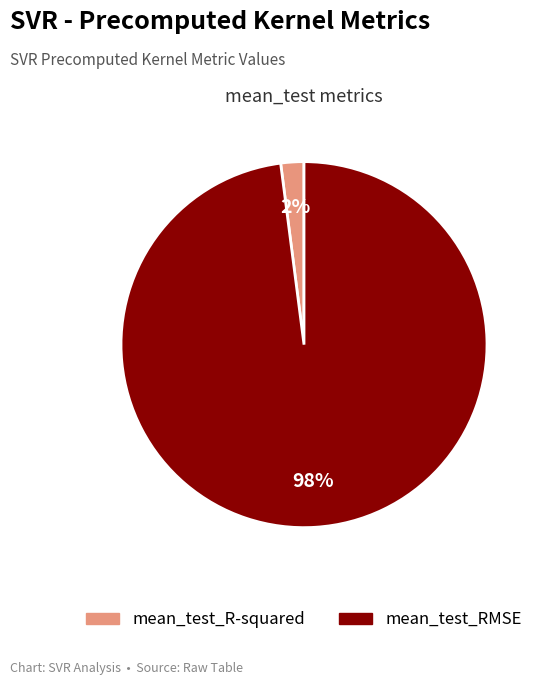

Is it true that mean_test_RMSE is 98% of the pie?

True